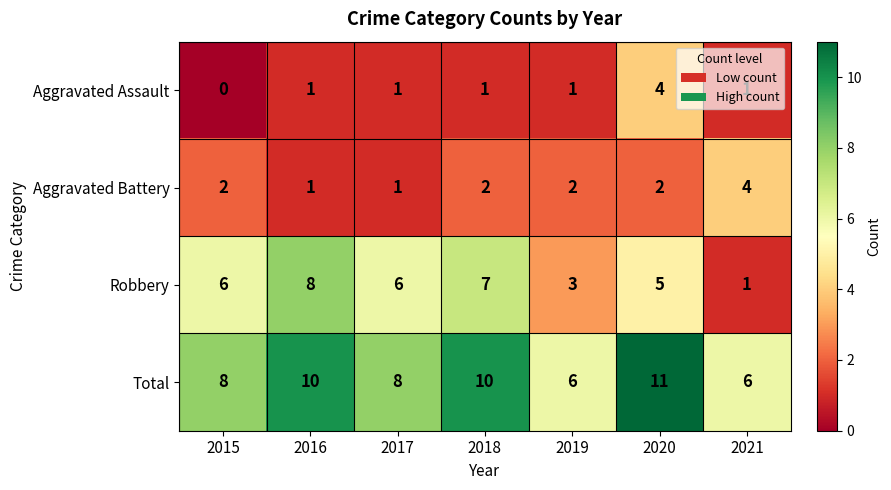

What is the greatest value displayed?

11